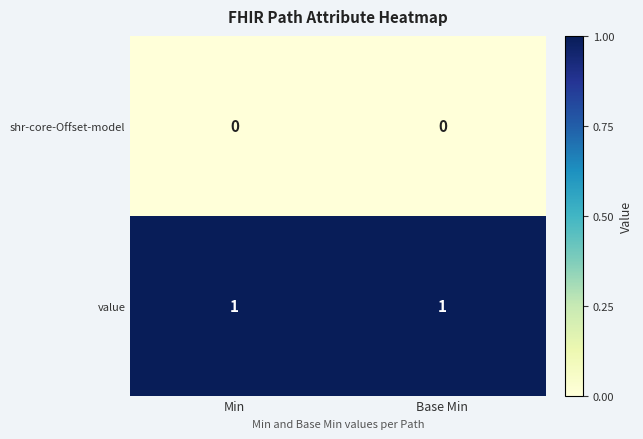

Is the value of shr-core-Offset-model at Base Min greater than the value of value at Min?

No